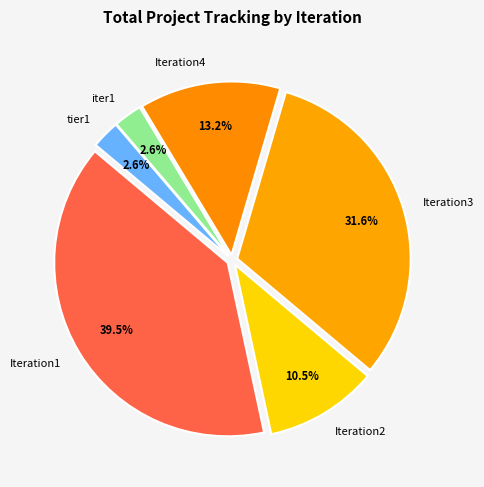

Combined, what portion of the pie is Iteration1 and iter1?

42.1%